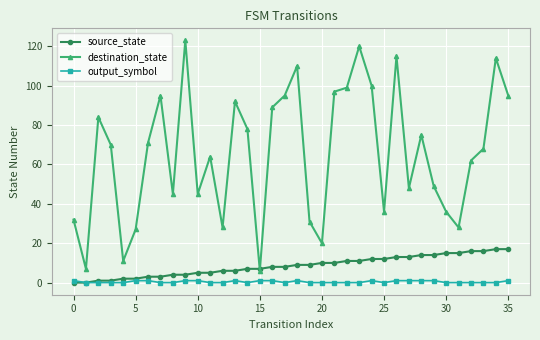

What is the sum of all source_state values?

306